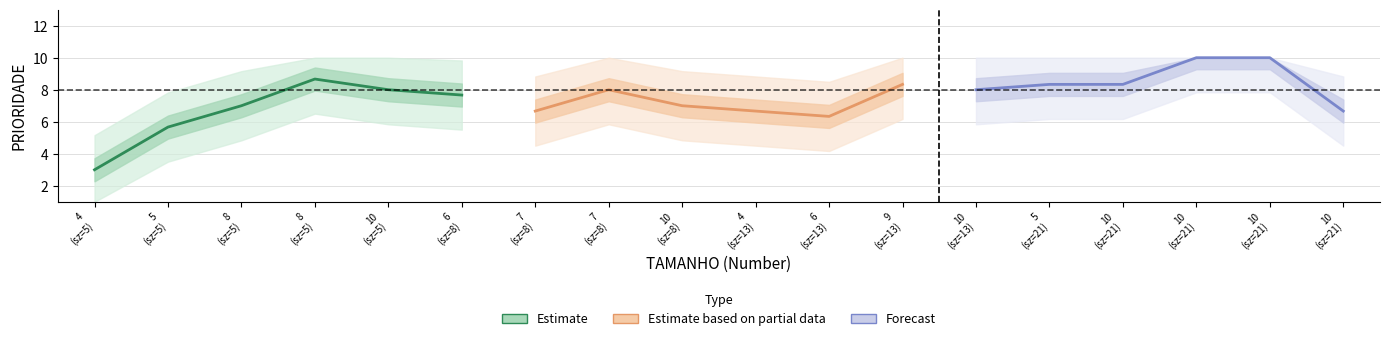

What is the value of the Forecast point at the 6th from the left?

6.7